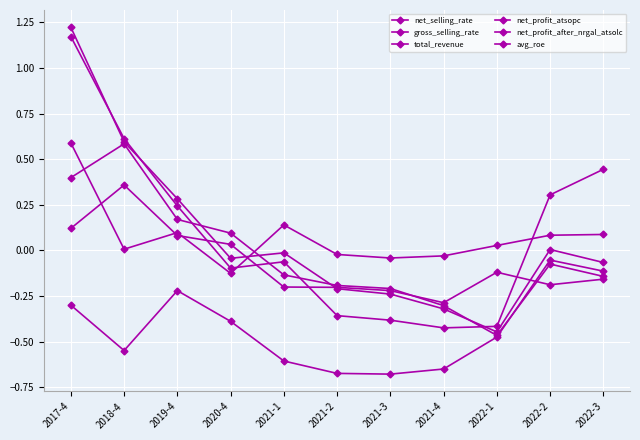

How many lines are shown in the chart?

6